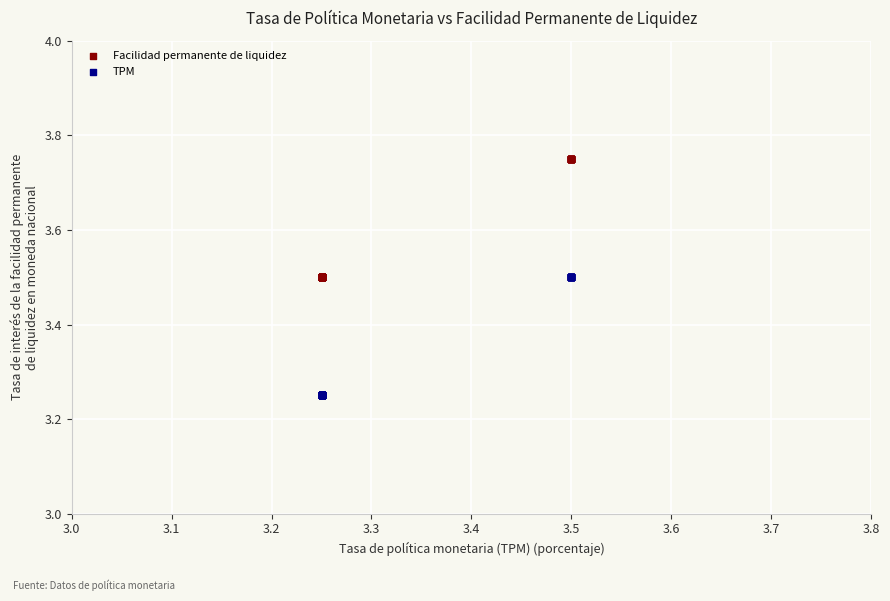

Which series reaches the maximum Y coordinate?

Facilidad permanente de liquidez